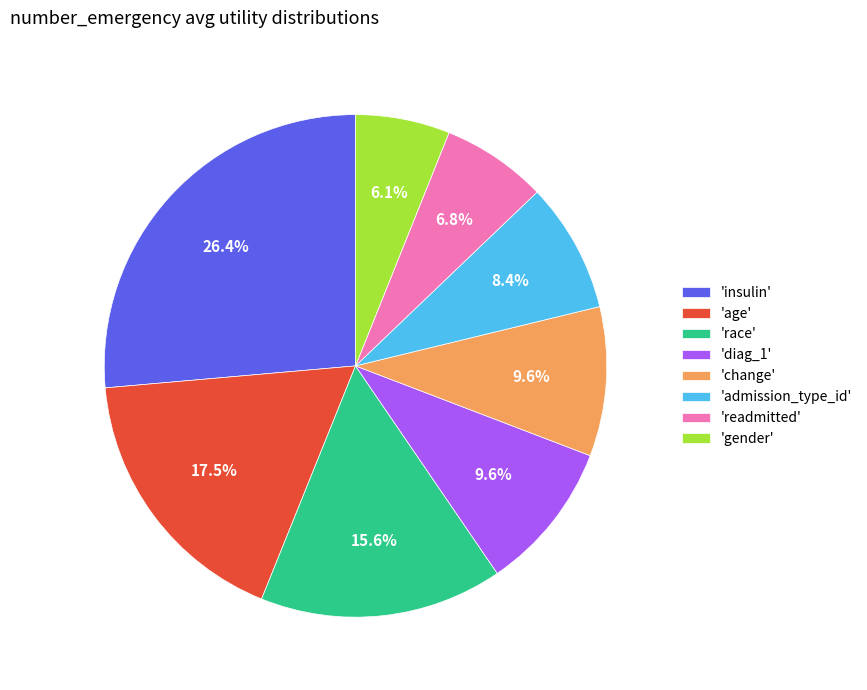

Do 'change' and 'age' together represent more than half of the pie?

No